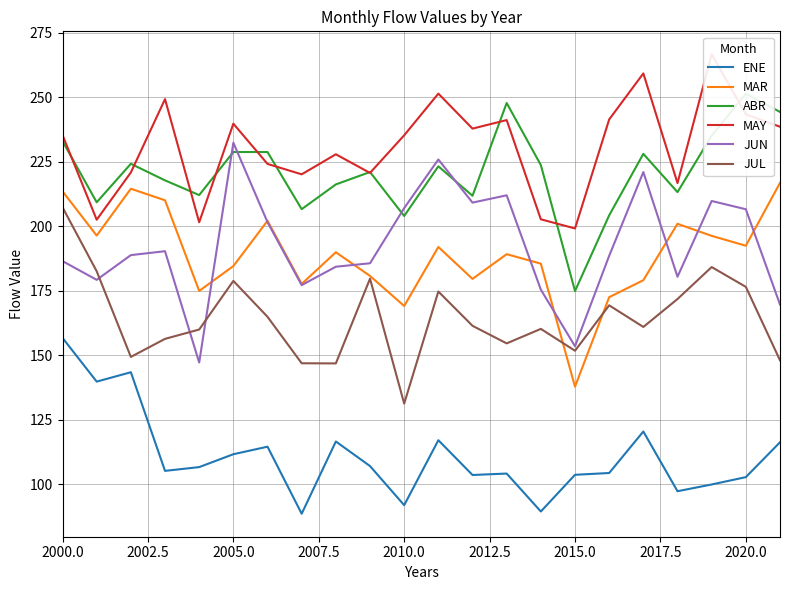

At which label does JUL reach its peak?

2000.0